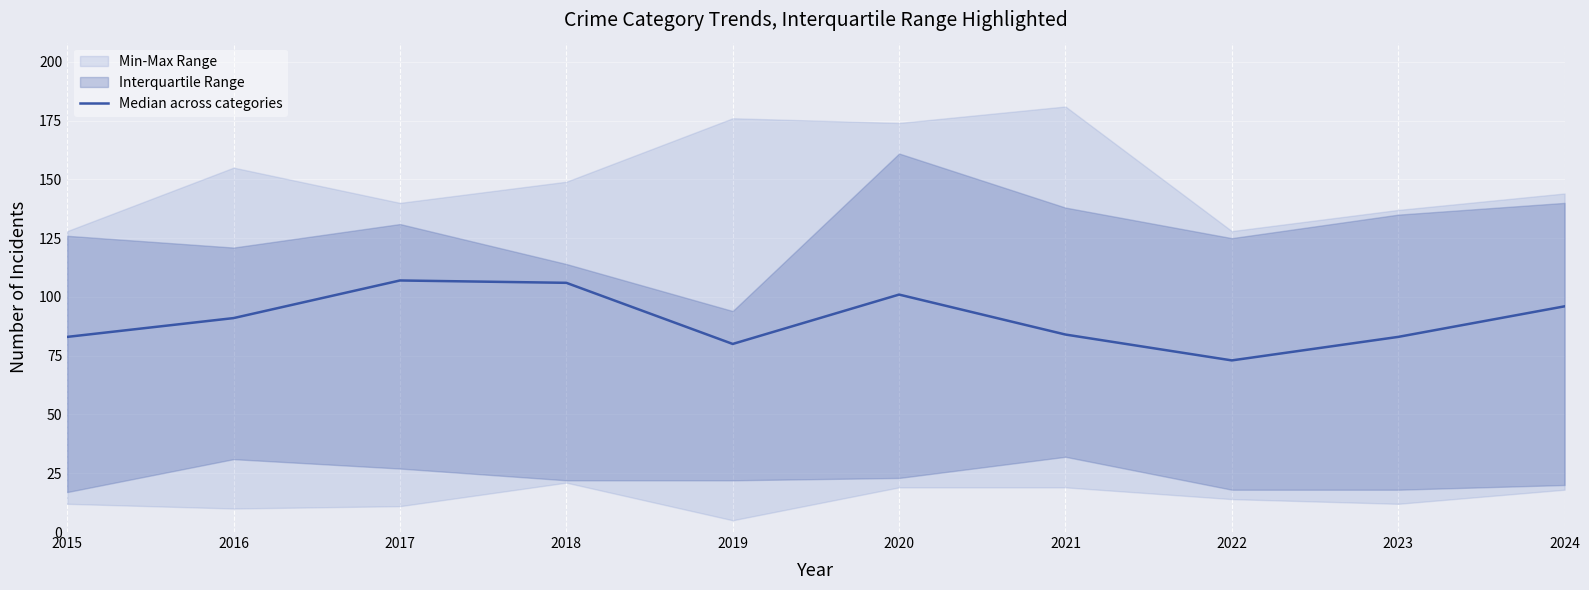

How many interior local peaks (higher than both neighbors) does the data have?

2